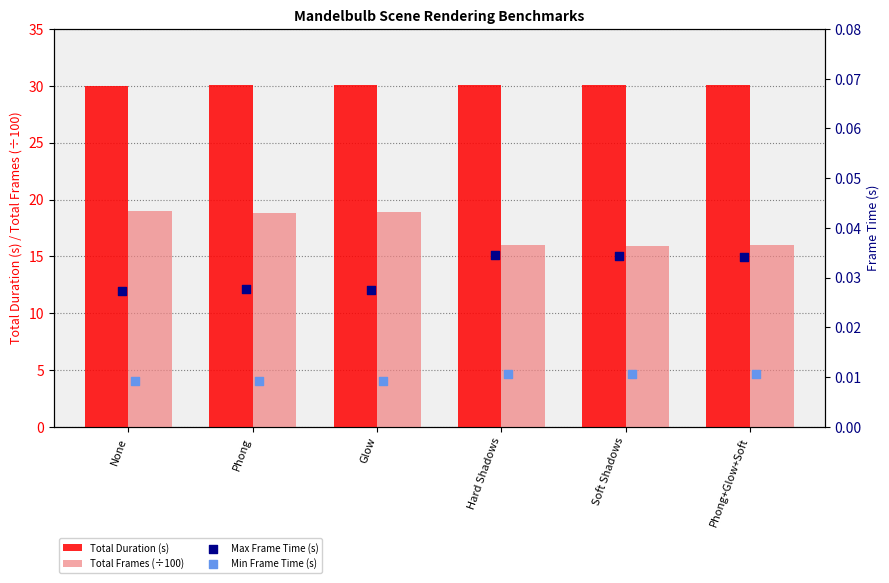

Which series has the largest total across all categories?

Total Duration (s)